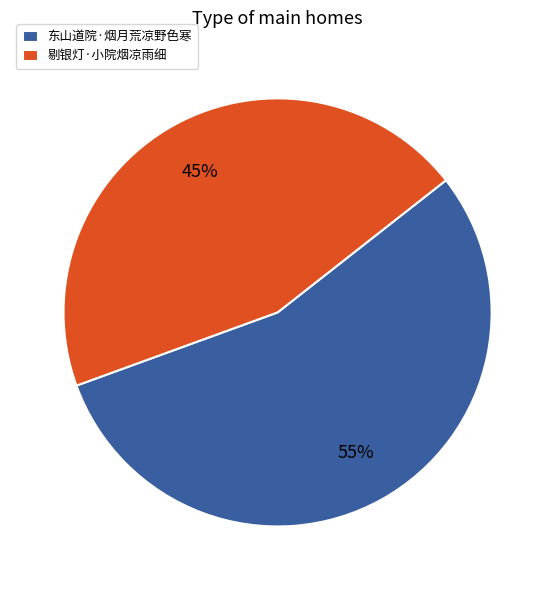

To the nearest percent, what is the average slice percentage?

50%